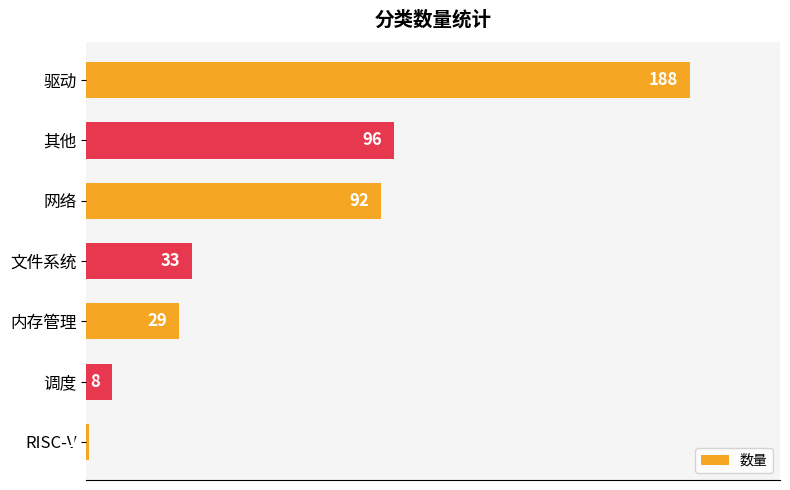

What is the smallest value displayed?

1